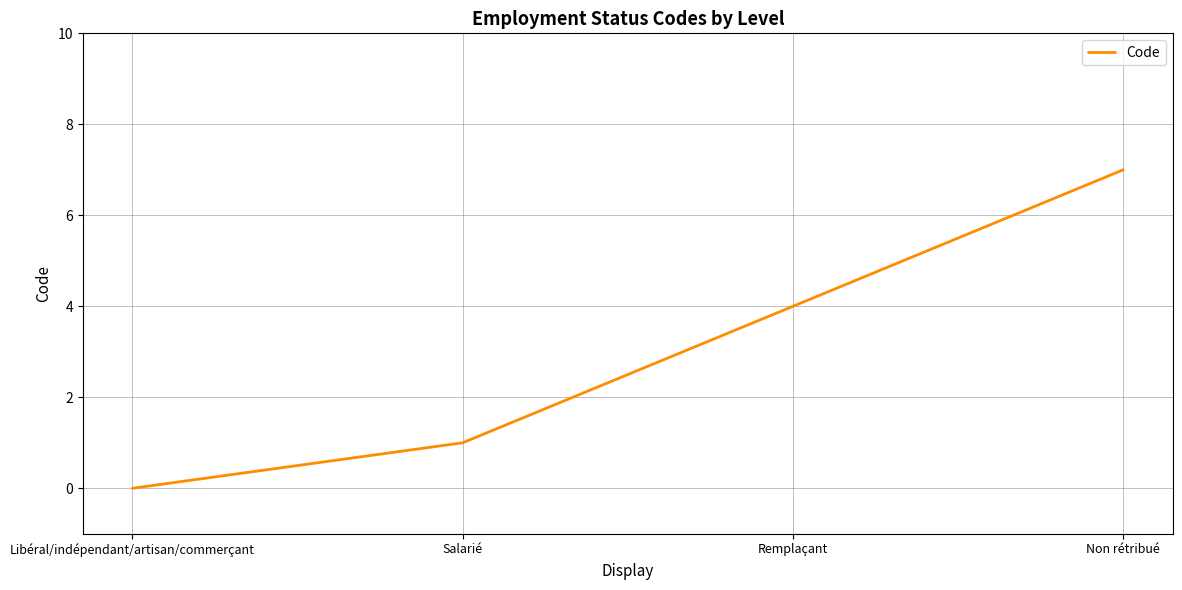

Count the number of categories in the chart.

4